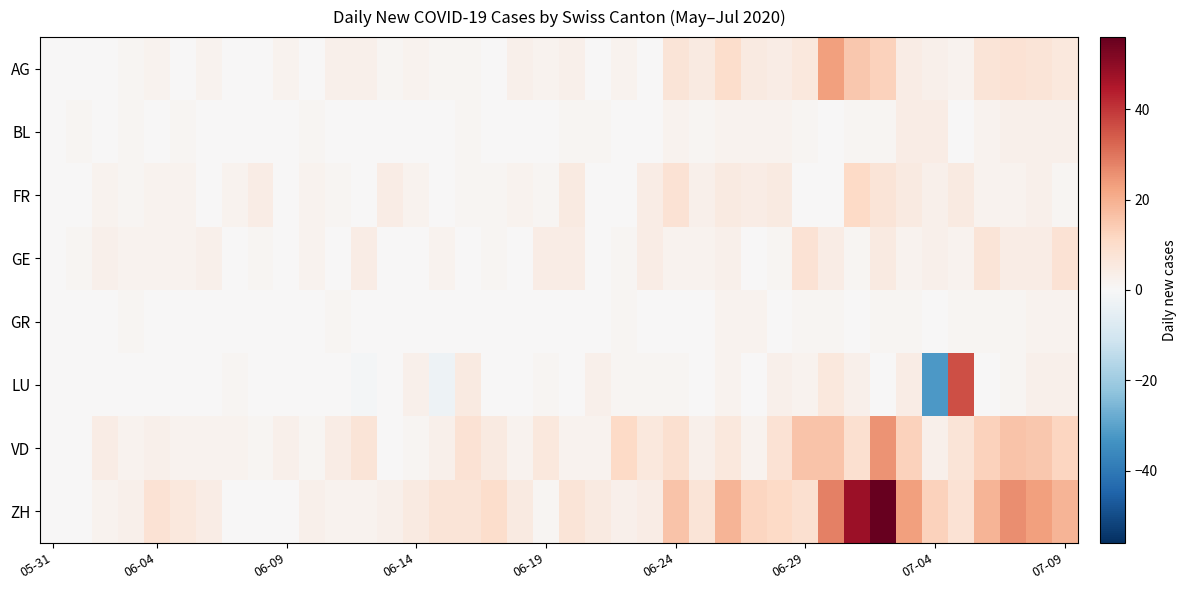

Reading left to right, list all the values displayed in this chart.

AG: 0	0	0	1	2	0	2	0	0	2	0	3	3	1	2	1	1	0	3	2	3	0	2	0	7	5	10	5	4	6	23	15	13	4	3	2	7	8	7	6
BL: 0	1	0	1	0	1	0	0	0	0	1	0	0	0	0	0	1	0	0	0	1	1	0	0	2	1	2	2	2	1	0	1	1	4	4	0	2	3	3	3
FR: 0	0	2	1	2	2	0	2	4	0	2	1	0	4	2	0	1	1	2	1	5	0	0	4	8	3	5	4	5	0	0	11	7	5	3	5	2	2	3	1
GE: 0	1	3	2	2	2	3	0	1	0	2	0	4	0	0	2	0	1	0	4	4	0	1	4	2	2	3	0	1	8	4	1	5	2	3	2	7	4	4	8
GR: 0	0	0	1	0	0	0	0	0	0	0	1	0	0	0	0	0	0	0	0	0	0	1	0	0	0	2	2	0	1	1	0	1	1	0	1	1	1	2	2
LU: 0	0	0	0	0	0	0	1	0	0	0	0	-1	0	3	-3	5	0	0	1	0	3	1	1	1	0	2	0	3	2	6	3	0	4	-32	36	0	1	3	3
VD: 0	0	4	2	3	2	2	2	1	3	1	4	7	0	1	3	8	5	2	6	2	2	11	6	9	3	6	2	8	16	16	9	25	13	3	7	13	16	15	12
ZH: 0	0	2	3	8	6	4	0	0	0	3	2	2	3	5	7	7	10	5	1	7	5	3	4	16	7	19	12	11	9	28	48	56	23	13	8	19	26	23	19